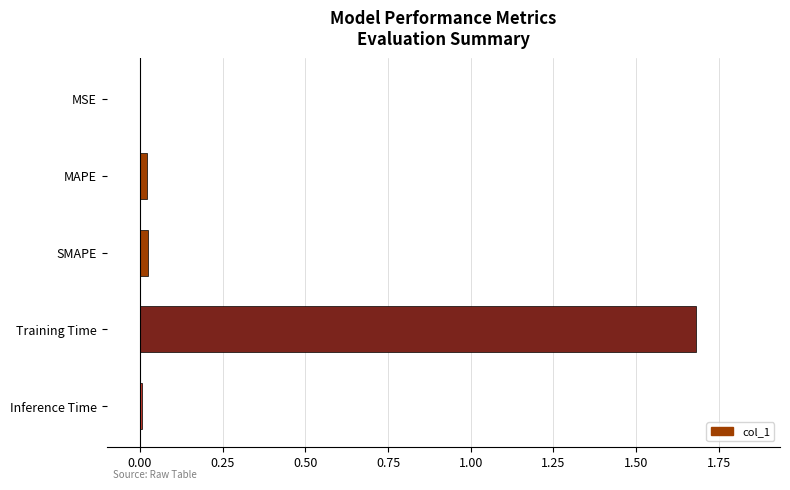

Which category has the highest value across all series?

Training Time